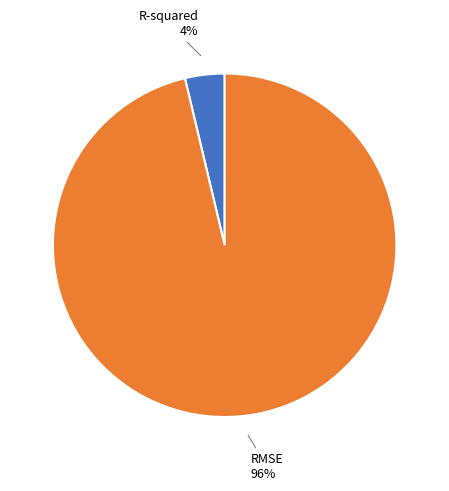

Is there a majority slice in this chart?

Yes